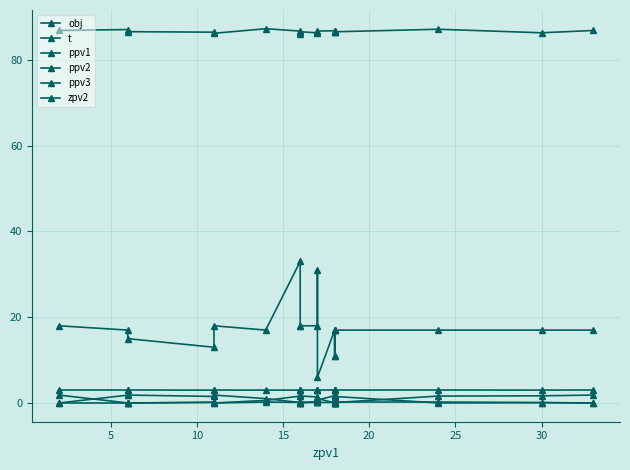

What is the sum of all ppv3 values?

14.6